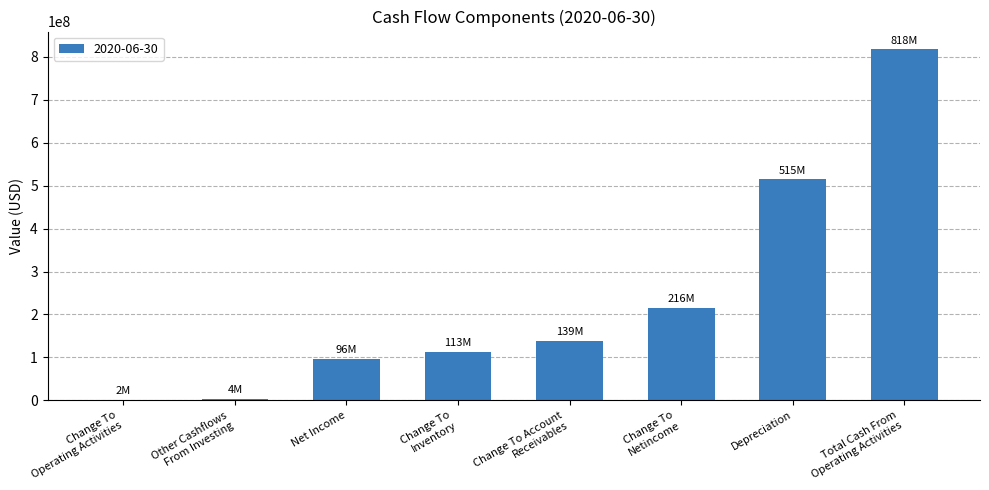

The value at Change To
Inventory is 186197295. True or false?

False